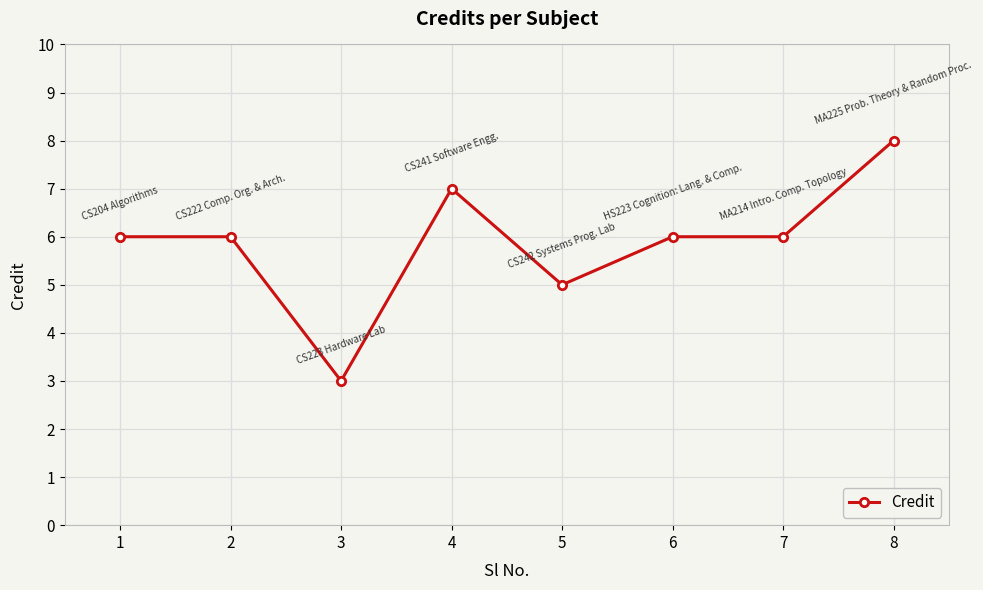

Does the chart have visible grid lines?

Yes